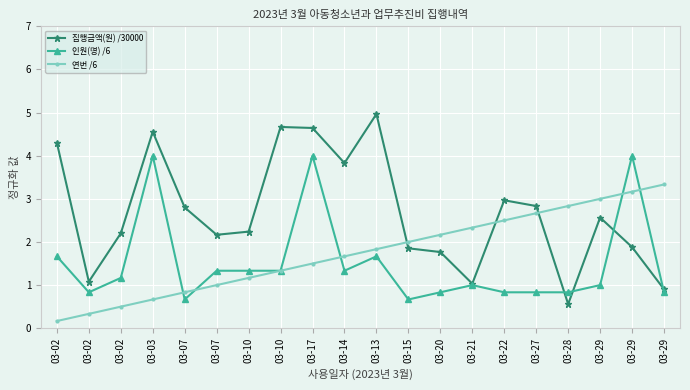

Count the number of data series in this chart.

3